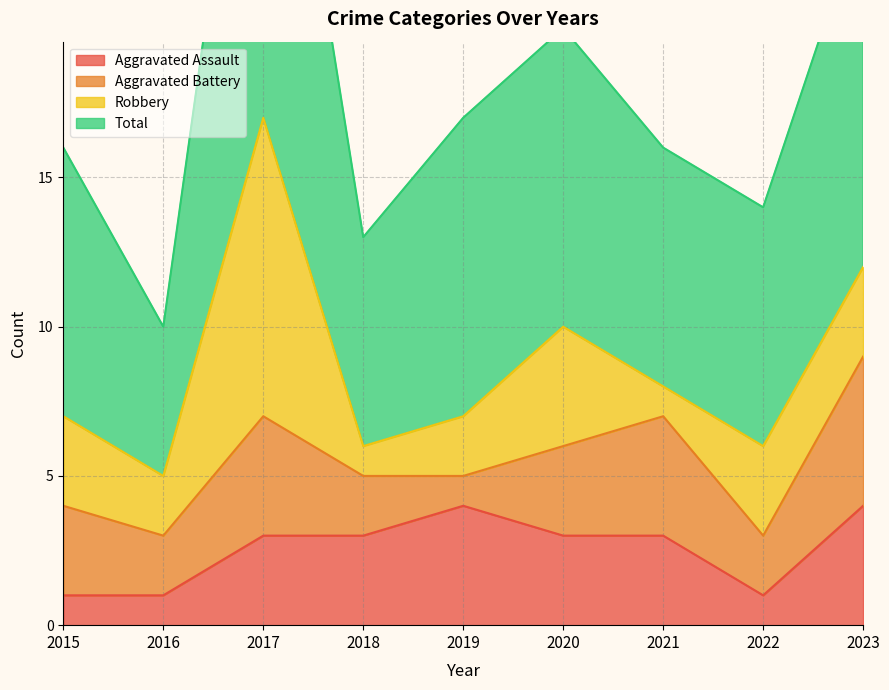

Is it true that Aggravated Assault equals 3 at 2017?

True